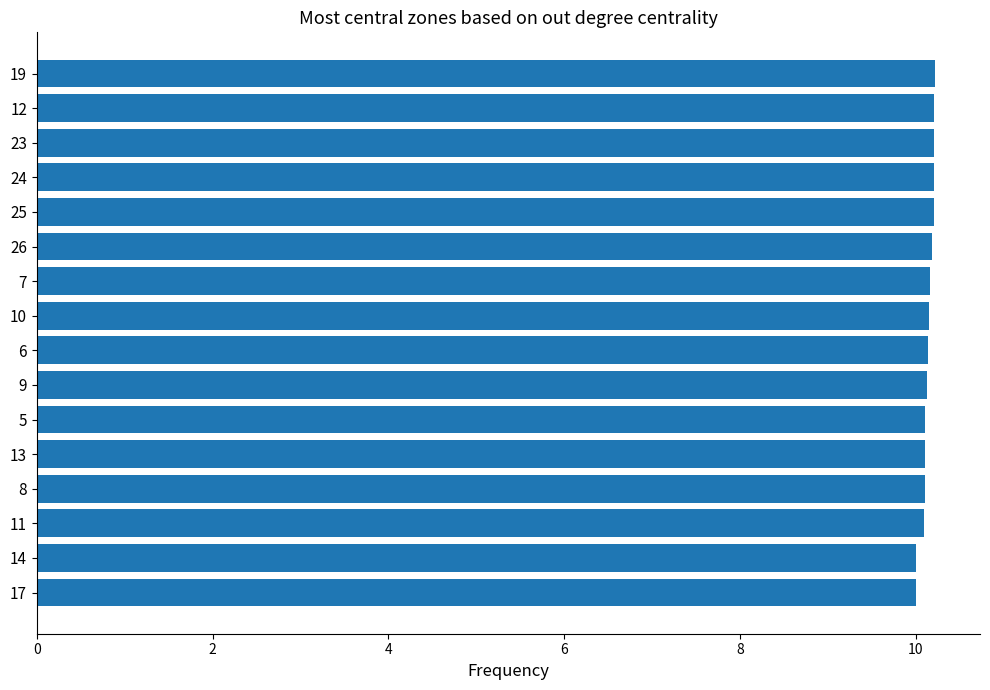

What is the smallest value displayed?

10.0